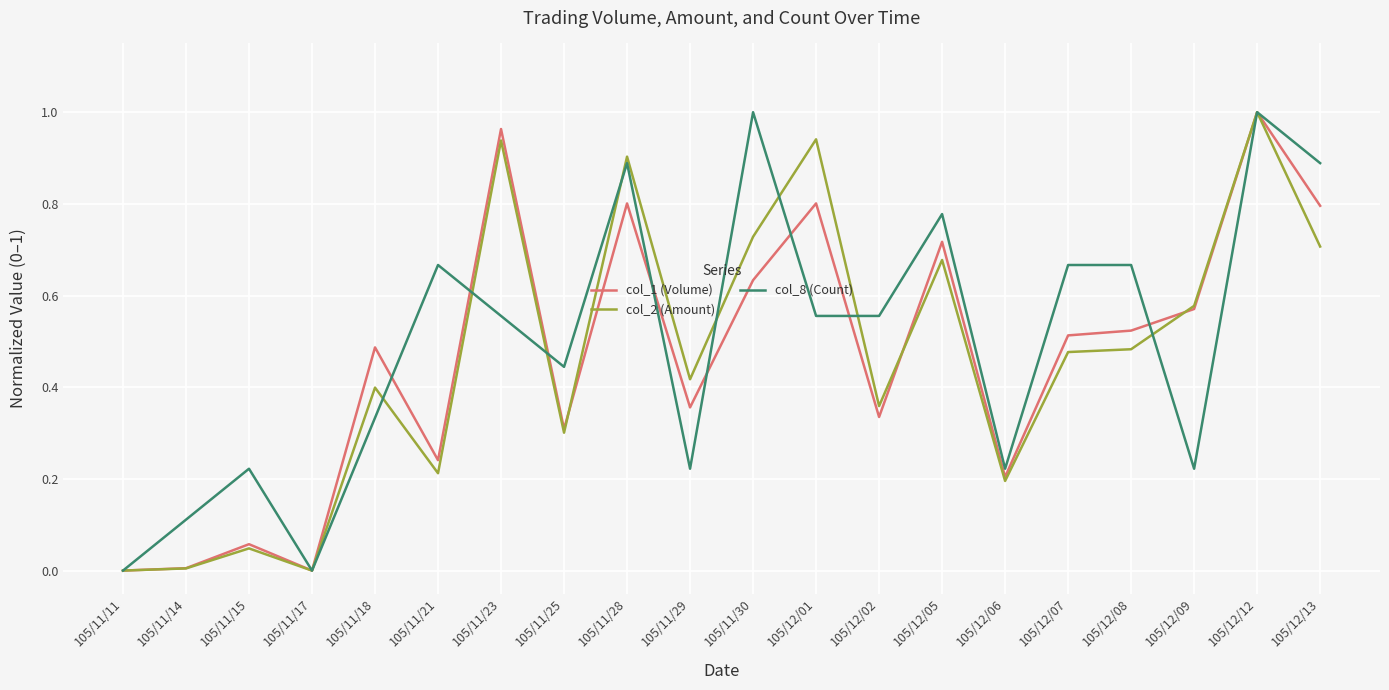

Where is the first local maximum for col_8 (Count)?

105/11/15